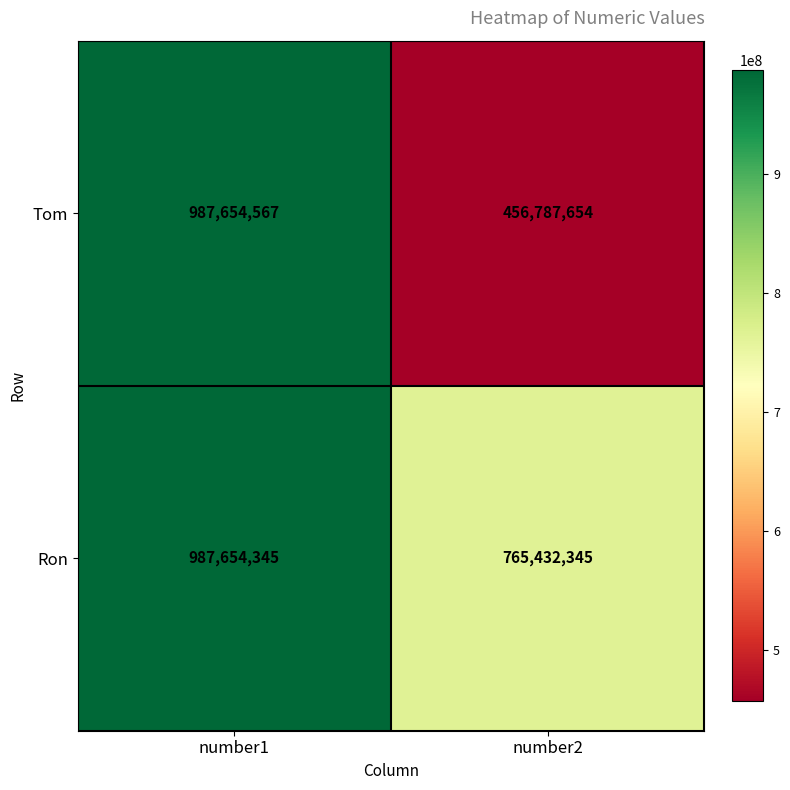

True or false: Tom has a value of 665733796 at number2.

False